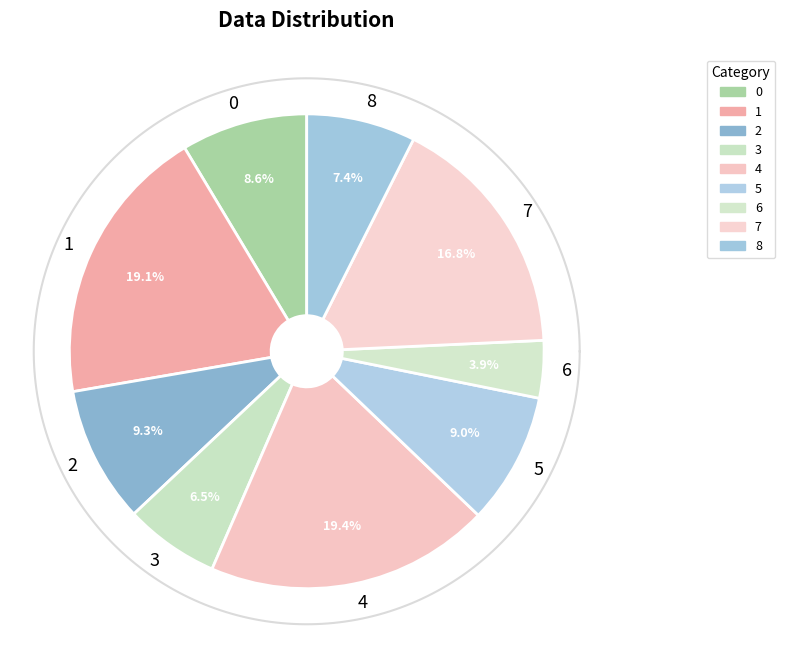

What is the change in value from 4 to 7?

-0.1